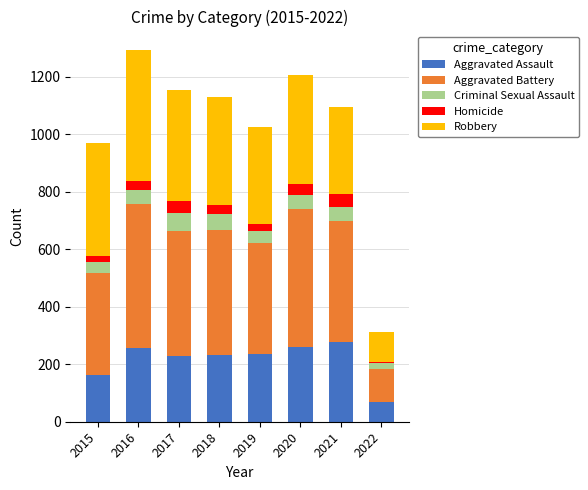

True or false: Aggravated Assault has a value of 70 at 2022.

True